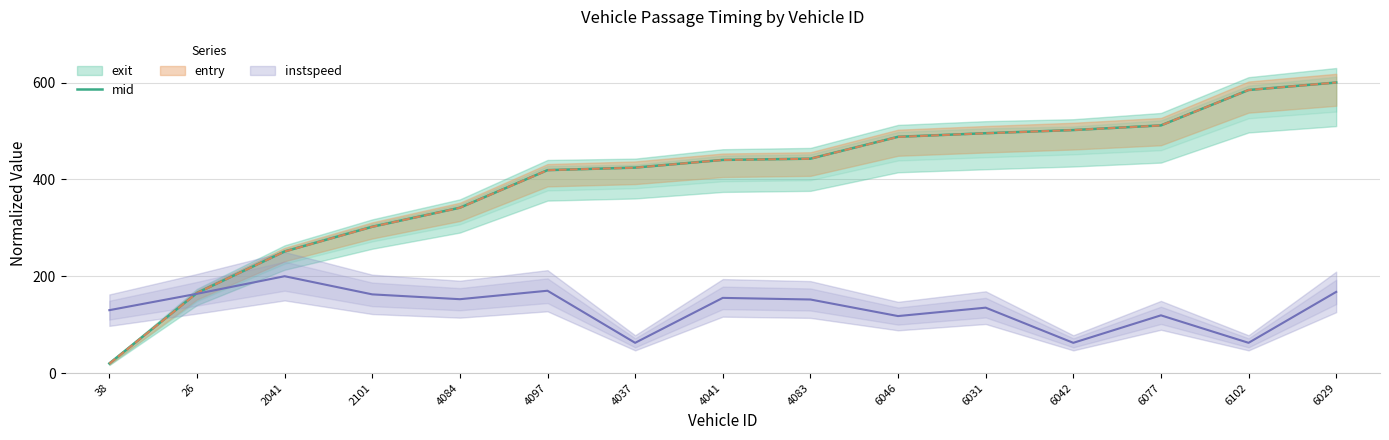

Which category has the lowest value across all series?

38